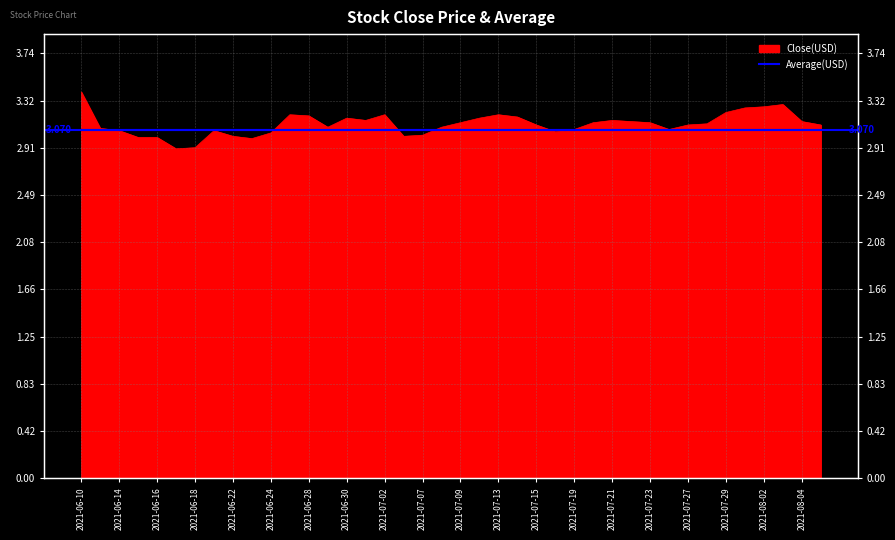

How many points are higher than both their immediate neighbors (excluding endpoints)?

7